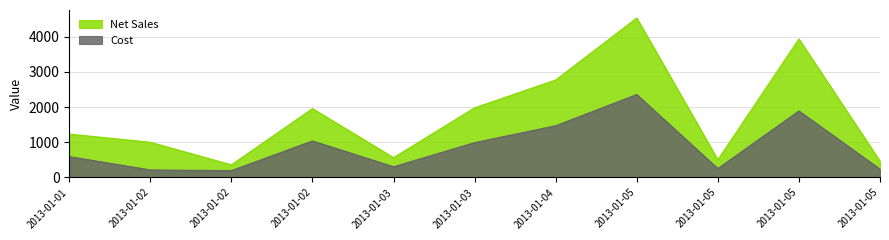

Rank the categories by Net Sales value from lowest to highest.

2013-01-02, 2013-01-05, 2013-01-05, 2013-01-03, 2013-01-02, 2013-01-01, 2013-01-02, 2013-01-03, 2013-01-04, 2013-01-05, 2013-01-05